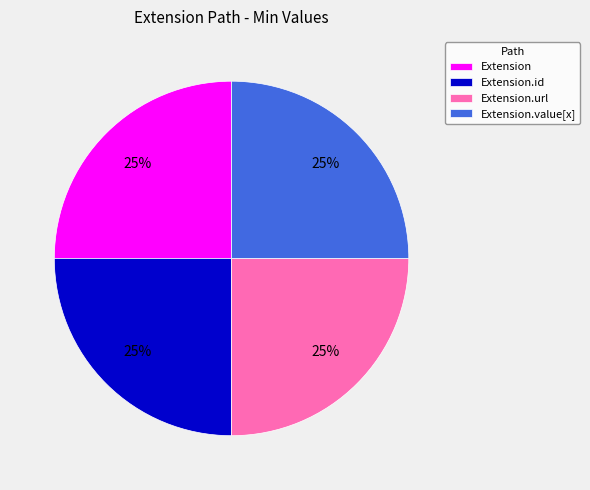

True or false: Extension accounts for 15% of the total.

False